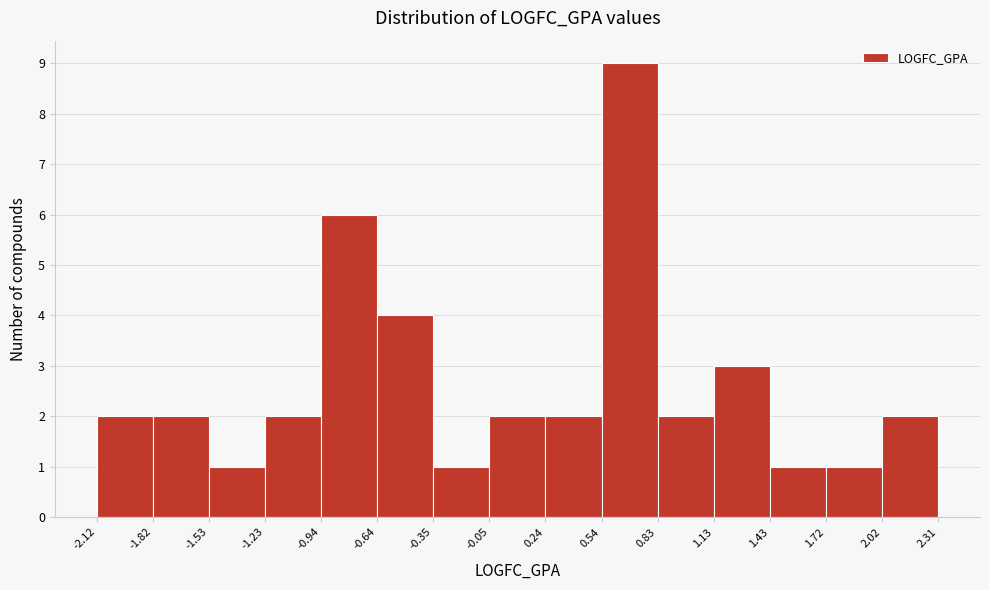

Reading left to right, list every bar in this chart as the range it spans on the x-axis followed by its height. The values are not printed on the chart, so give them approximately, as read against the axis.

-2.12 to -1.82: 2
-1.82 to -1.53: 2
-1.53 to -1.23: 1
-1.23 to -0.94: 2
-0.94 to -0.64: 6
-0.64 to -0.35: 4
-0.35 to -0.05: 1
-0.05 to 0.24: 2
0.24 to 0.54: 2
0.54 to 0.83: 9
0.83 to 1.13: 2
1.13 to 1.43: 3
1.43 to 1.72: 1
1.72 to 2.02: 1
2.02 to 2.31: 2